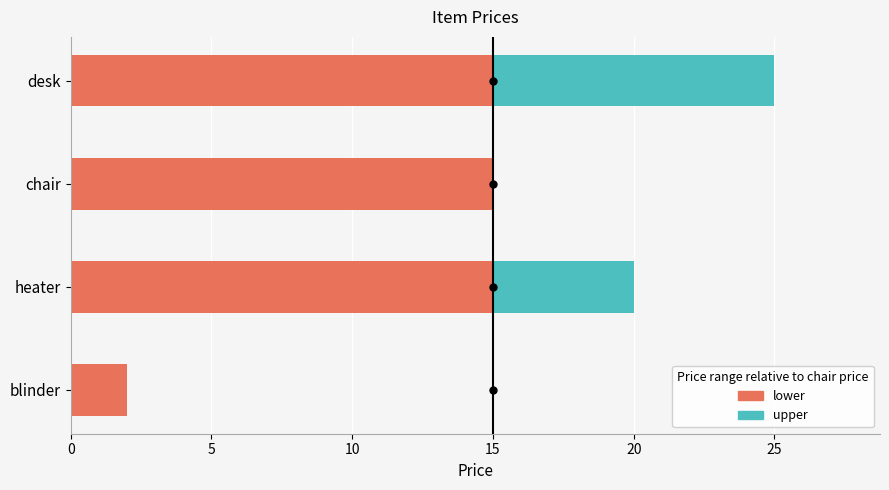

What are all the series names shown in the legend?

lower, upper